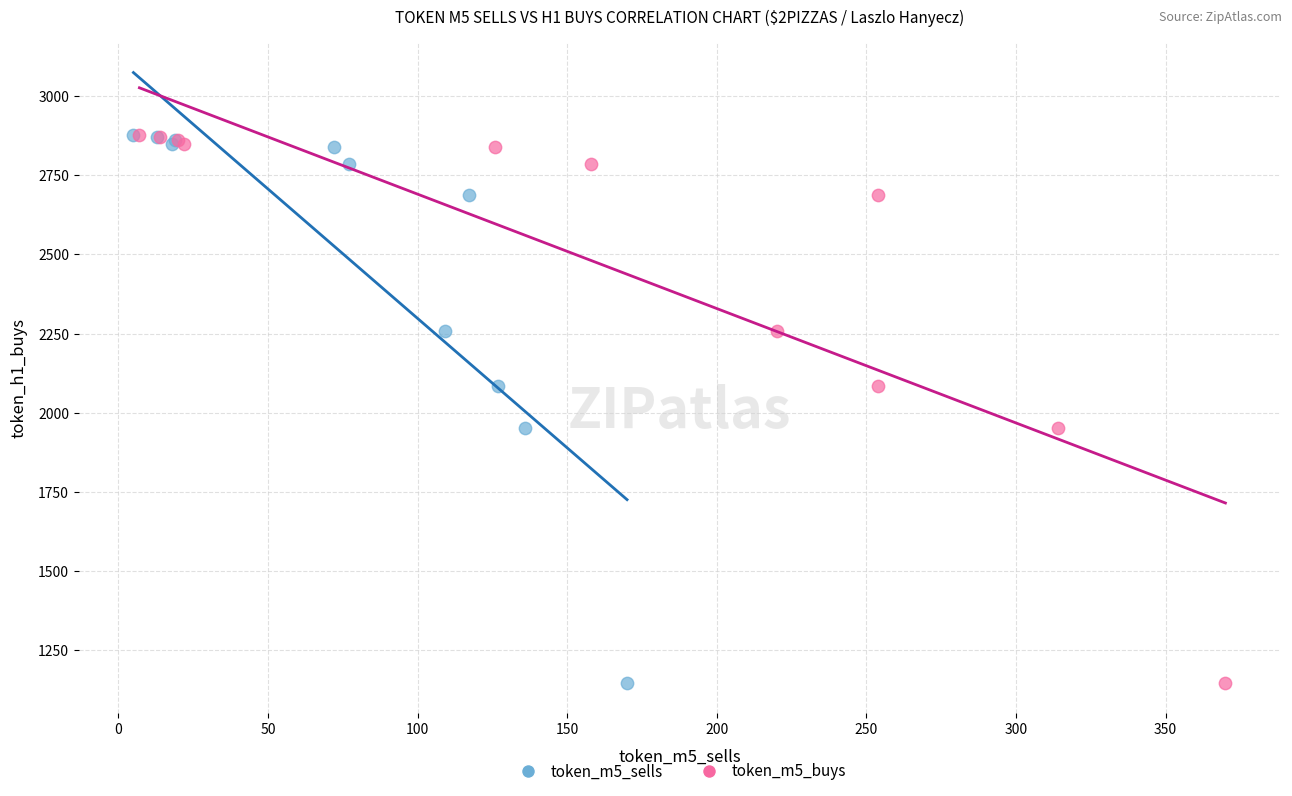

What are all the series names shown in the legend?

token_m5_sells, token_m5_buys